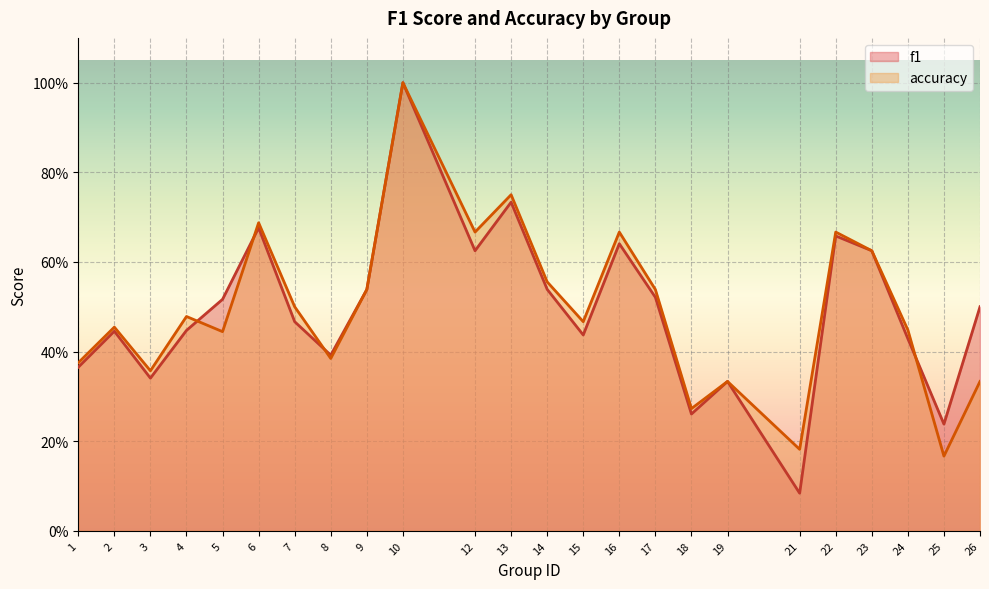

Reading left to right, extract all data points from this chart.

f1: 1=0.4	2=0.4	3=0.3	4=0.4	5=0.5	6=0.7	7=0.5	8=0.4	9=0.5	10=1.0	12=0.6	13=0.7	14=0.5	15=0.4	16=0.6	17=0.5	18=0.3	19=0.3	21=0.1	22=0.7	23=0.6	24=0.4	25=0.2	26=0.5
accuracy: 1=0.4	2=0.5	3=0.4	4=0.5	5=0.4	6=0.7	7=0.5	8=0.4	9=0.5	10=1.0	12=0.7	13=0.8	14=0.6	15=0.5	16=0.7	17=0.5	18=0.3	19=0.3	21=0.2	22=0.7	23=0.6	24=0.4	25=0.2	26=0.3